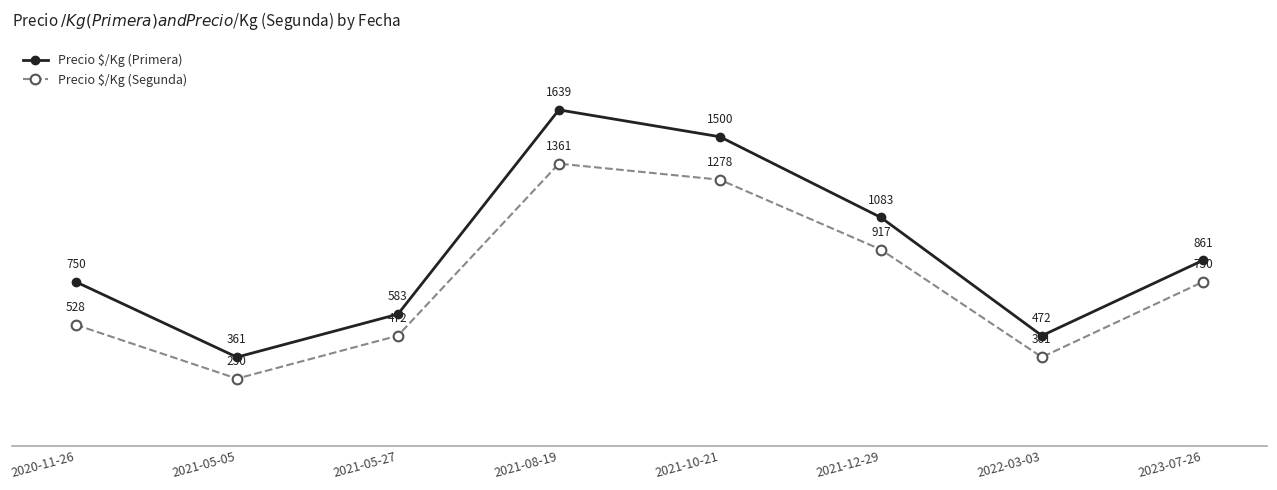

What is the difference between the Precio $/Kg (Segunda) values at 2020-11-26 and 2021-08-19?

833